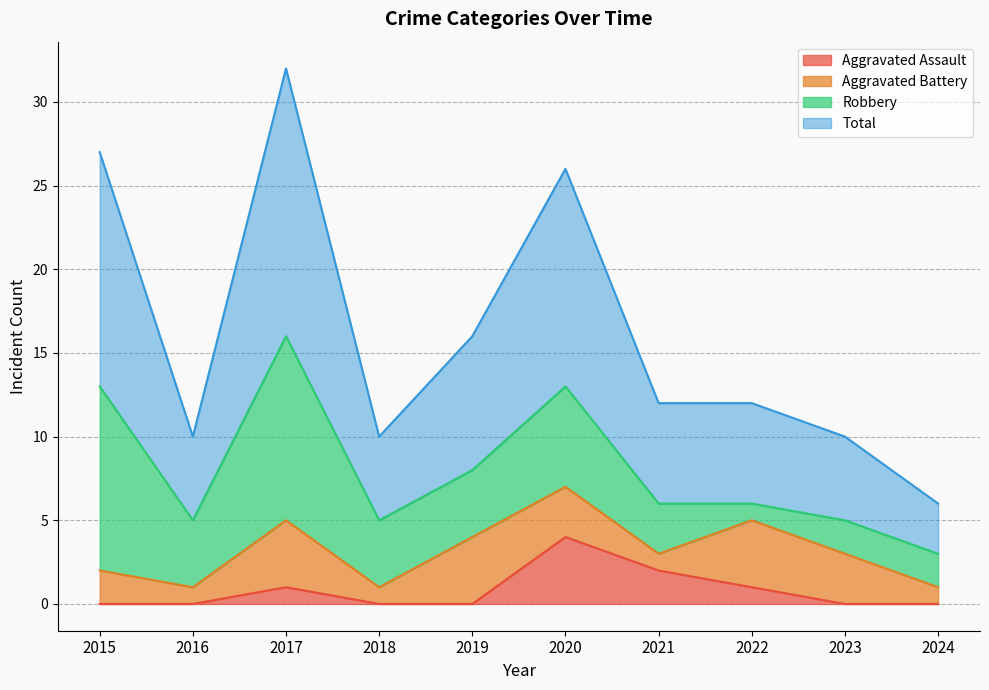

Is it true that Total equals 18 at 2022?

False